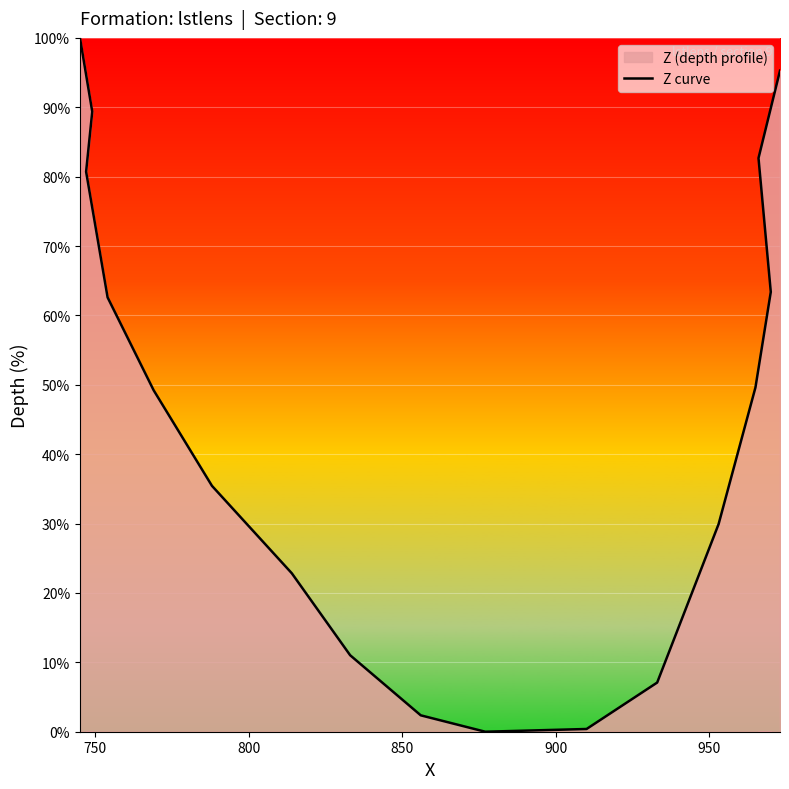

What is the value of the 17th point from the left?

95.3